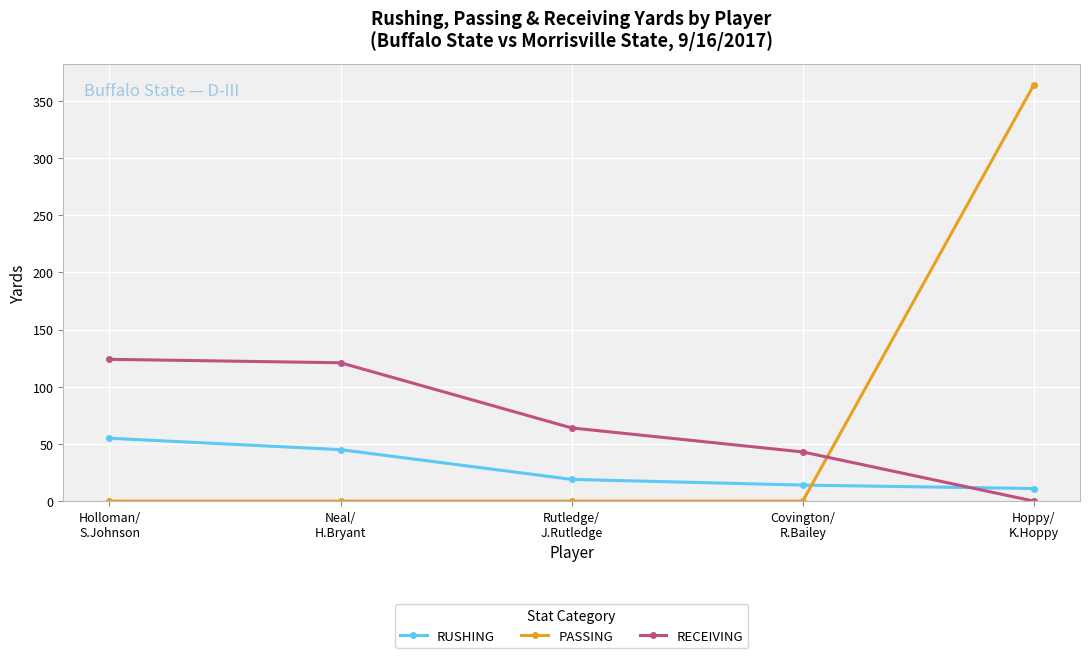

What is the value of the RUSHING point at the 3rd from the left?

19